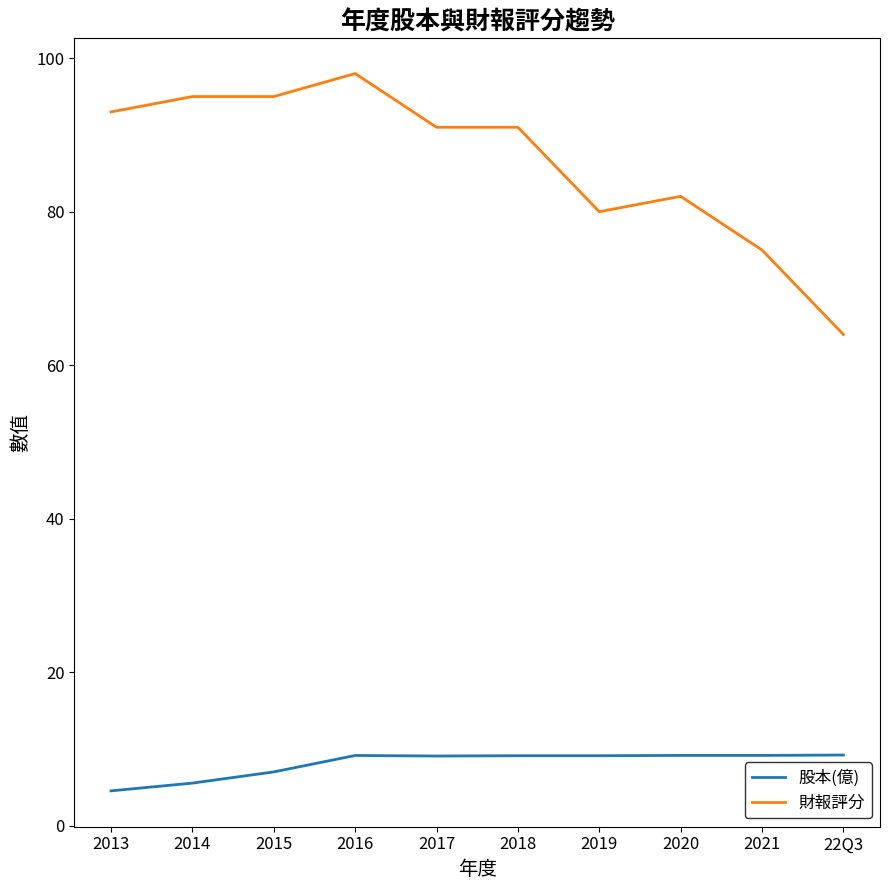

Which series has the largest range (max minus min)?

財報評分